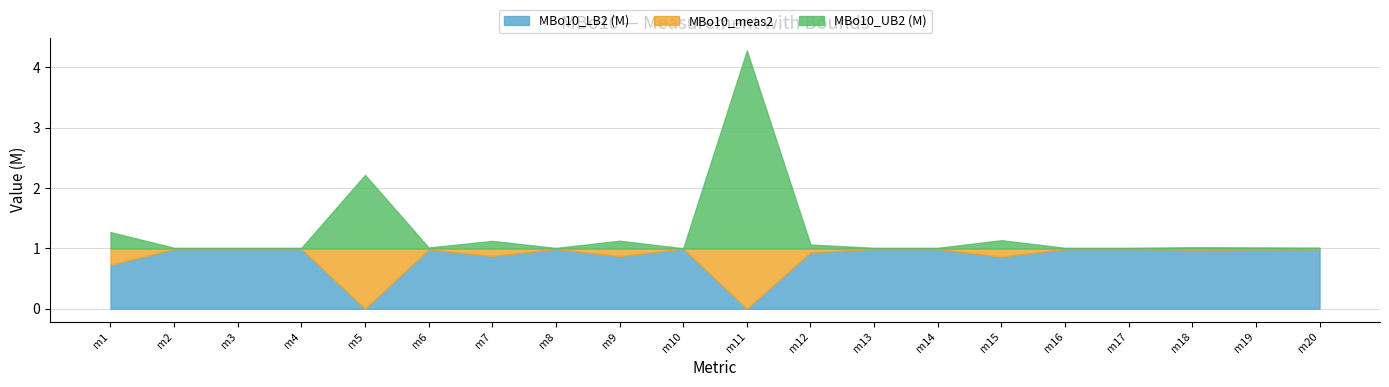

True or false: MBo10_LB2 (M) has more than 0 interior local peaks.

True